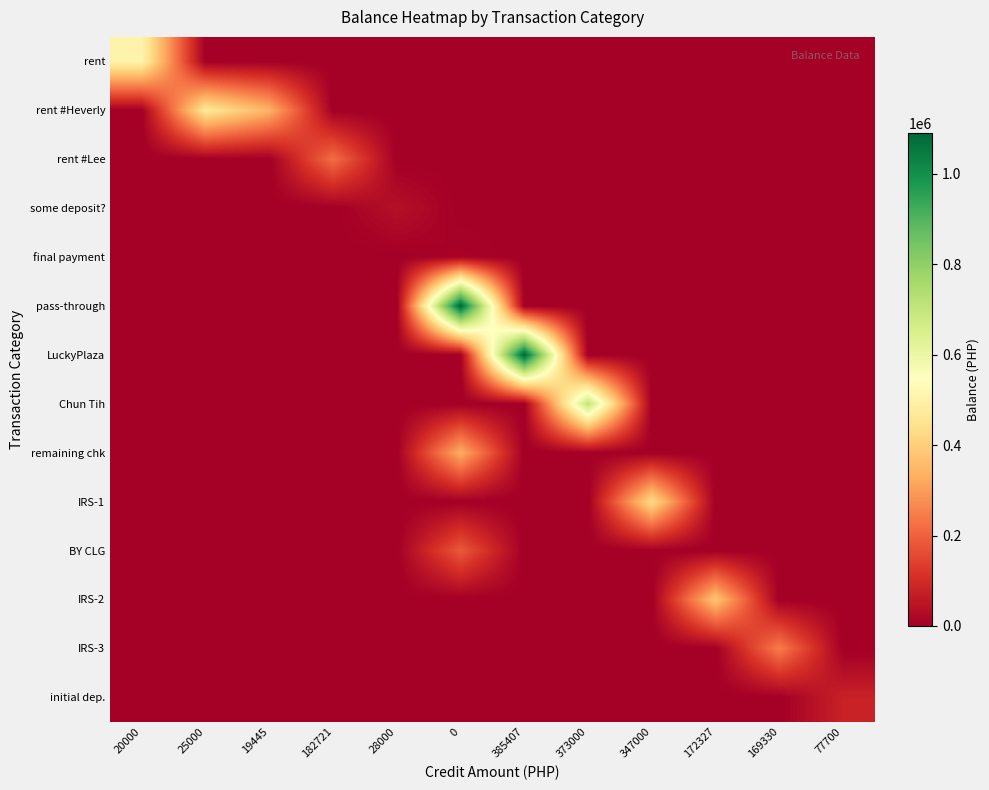

Reading right to left, extract all data points from this chart.

rent: 77700=0.0	169330=0.0	172327=0.0	347000=0.0	373000=0.0	385407=0.0	0=0.0	28000=0.0	182721=0.0	19445=0.0	25000=0.0	20000=505987.7
rent #Heverly: 77700=0.0	169330=0.0	172327=0.0	347000=0.0	373000=0.0	385407=0.0	0=0.0	28000=0.0	182721=0.0	19445=340987.7	25000=465987.7	20000=0.0
rent #Lee: 77700=0.0	169330=0.0	172327=0.0	347000=0.0	373000=0.0	385407=0.0	0=0.0	28000=0.0	182721=221542.7	19445=0.0	25000=0.0	20000=0.0
some deposit?: 77700=0.0	169330=0.0	172327=0.0	347000=0.0	373000=0.0	385407=0.0	0=0.0	28000=38821.7	182721=0.0	19445=0.0	25000=0.0	20000=0.0
final payment: 77700=0.0	169330=0.0	172327=0.0	347000=0.0	373000=0.0	385407=0.0	0=10821.7	28000=0.0	182721=0.0	19445=0.0	25000=0.0	20000=0.0
pass-through: 77700=0.0	169330=0.0	172327=0.0	347000=0.0	373000=0.0	385407=0.0	0=1090821.7	28000=0.0	182721=0.0	19445=0.0	25000=0.0	20000=0.0
LuckyPlaza: 77700=0.0	169330=0.0	172327=0.0	347000=0.0	373000=0.0	385407=1090721.7	0=0.0	28000=0.0	182721=0.0	19445=0.0	25000=0.0	20000=0.0
Chun Tih: 77700=0.0	169330=0.0	172327=0.0	347000=0.0	373000=705314.5	385407=0.0	0=0.0	28000=0.0	182721=0.0	19445=0.0	25000=0.0	20000=0.0
remaining chk: 77700=0.0	169330=0.0	172327=0.0	347000=0.0	373000=0.0	385407=0.0	0=332314.5	28000=0.0	182721=0.0	19445=0.0	25000=0.0	20000=0.0
IRS-1: 77700=0.0	169330=0.0	172327=0.0	347000=432314.5	373000=0.0	385407=0.0	0=0.0	28000=0.0	182721=0.0	19445=0.0	25000=0.0	20000=0.0
BY CLG: 77700=0.0	169330=0.0	172327=0.0	347000=0.0	373000=0.0	385407=0.0	0=185314.5	28000=0.0	182721=0.0	19445=0.0	25000=0.0	20000=0.0
IRS-2: 77700=0.0	169330=0.0	172327=379389.5	347000=0.0	373000=0.0	385407=0.0	0=0.0	28000=0.0	182721=0.0	19445=0.0	25000=0.0	20000=0.0
IRS-3: 77700=0.0	169330=247062.0	172327=0.0	347000=0.0	373000=0.0	385407=0.0	0=0.0	28000=0.0	182721=0.0	19445=0.0	25000=0.0	20000=0.0
initial dep.: 77700=77731.5	169330=0.0	172327=0.0	347000=0.0	373000=0.0	385407=0.0	0=0.0	28000=0.0	182721=0.0	19445=0.0	25000=0.0	20000=0.0